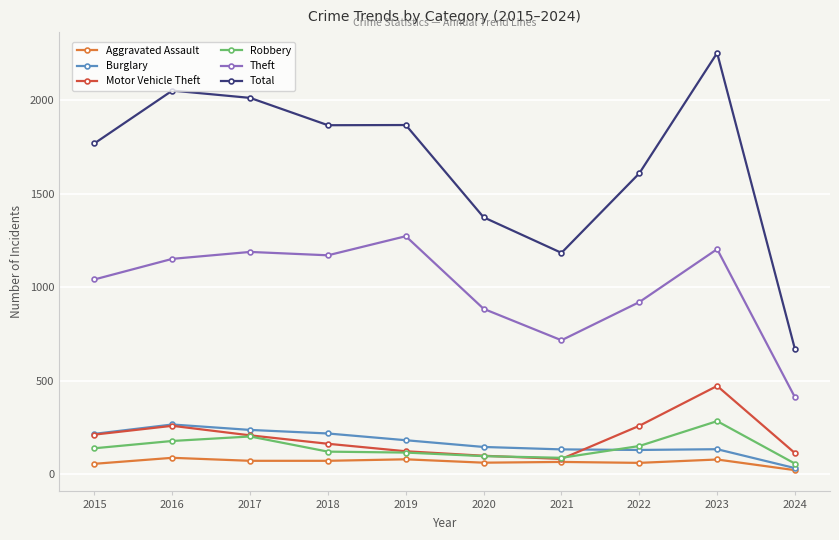

Which series changed the most between 2022 and 2024?

Total